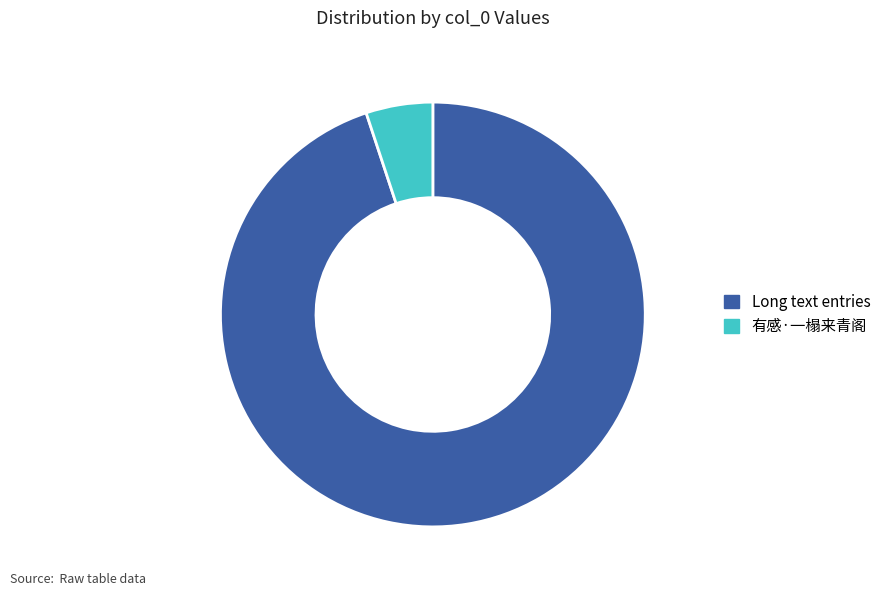

Does 有感·一榻来青阁 account for over 50% of the chart?

No